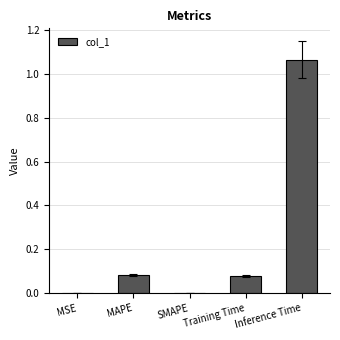

What is the sum of all values?

1.2